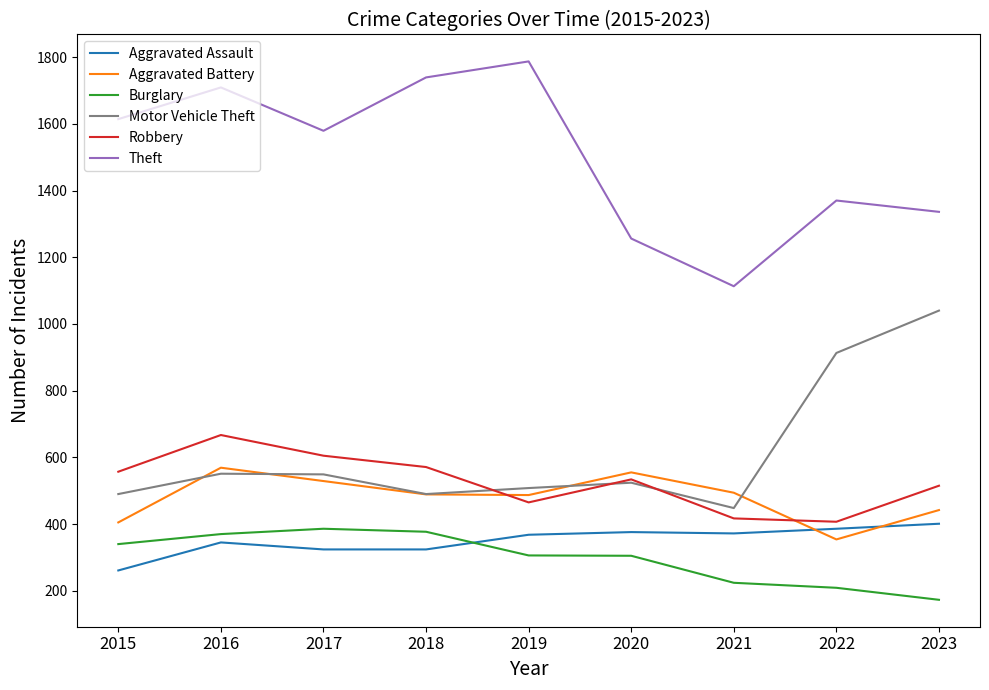

Which series has the largest total across all categories?

Theft